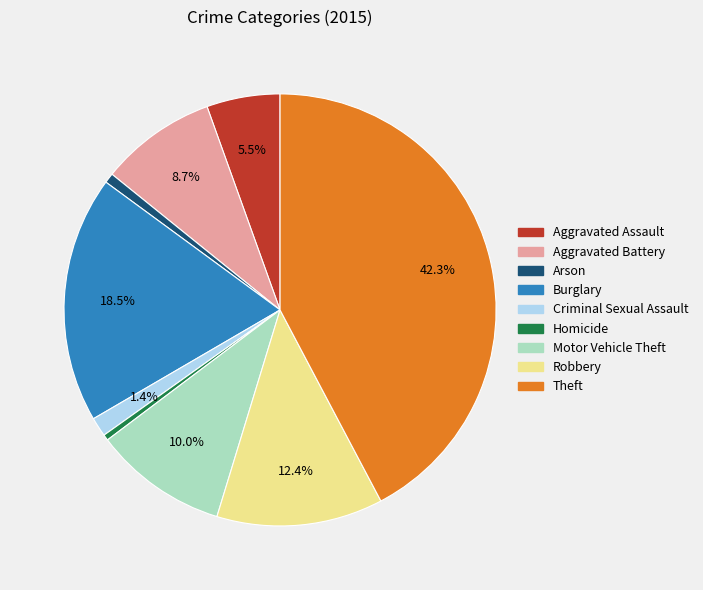

What is the ratio of the value at Burglary to the value at Robbery?

1.5